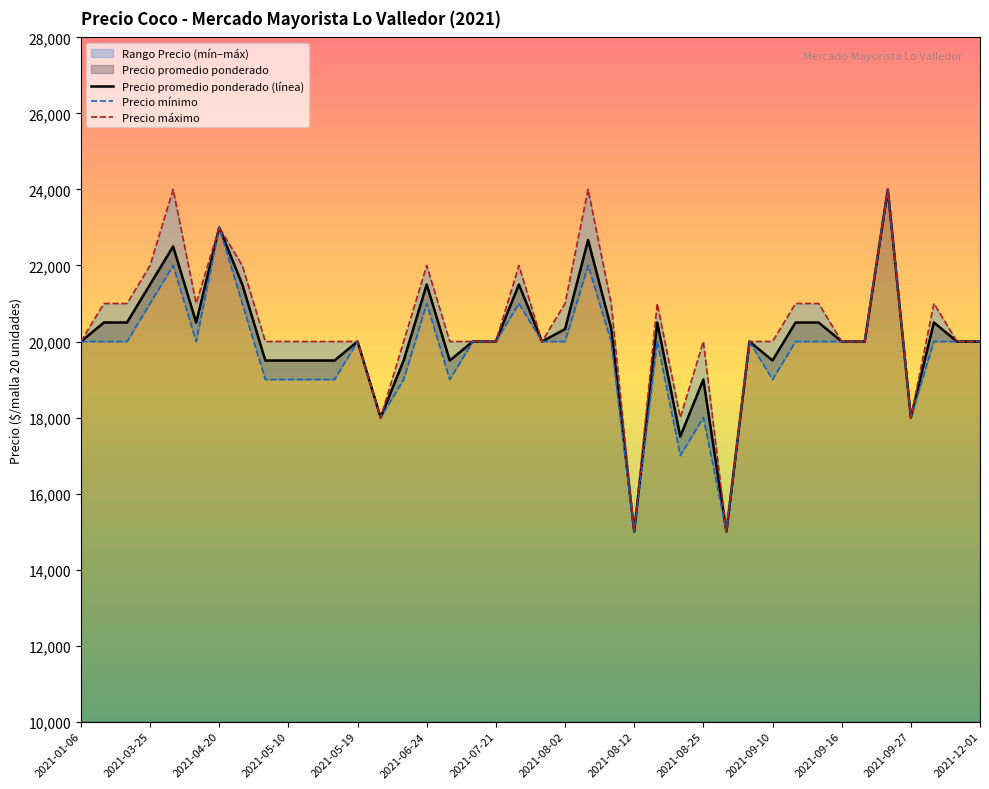

At which category is the sum across all series the highest?

35